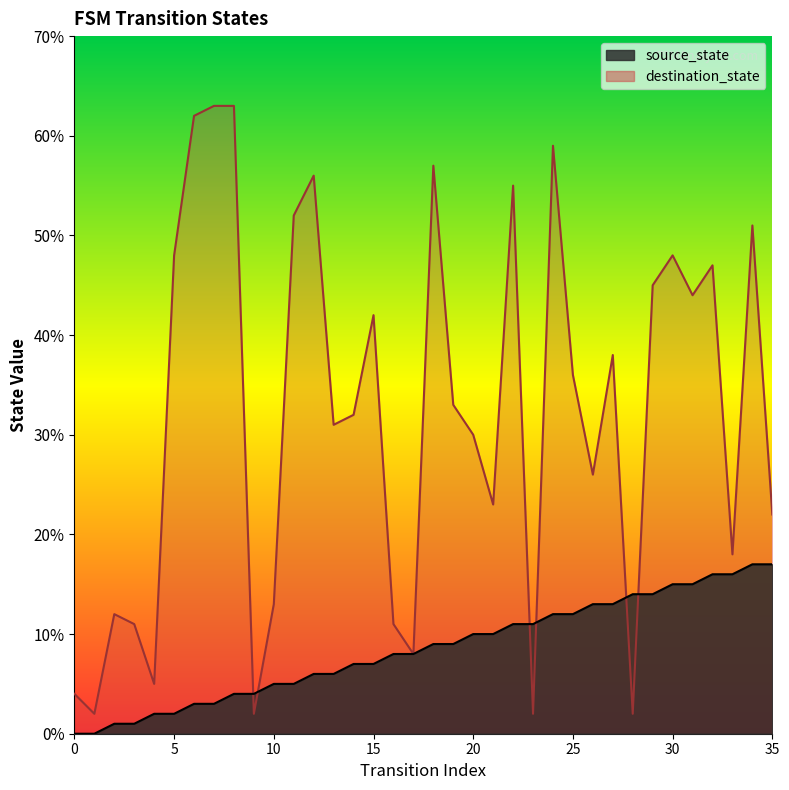

Between which two adjacent categories do destination_state and source_state first intersect?

8 and 9